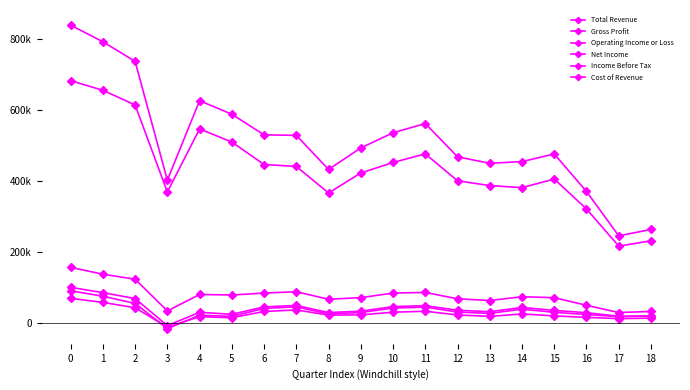

What is the difference between the Operating Income or Loss values at 0 and 1?

15000